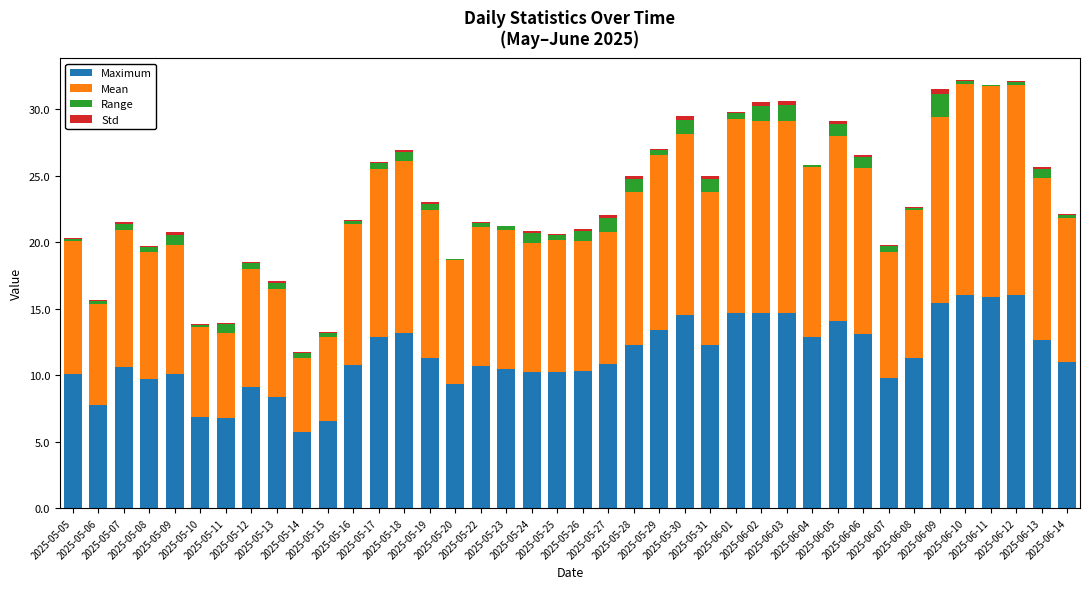

Are the bars horizontal?

No